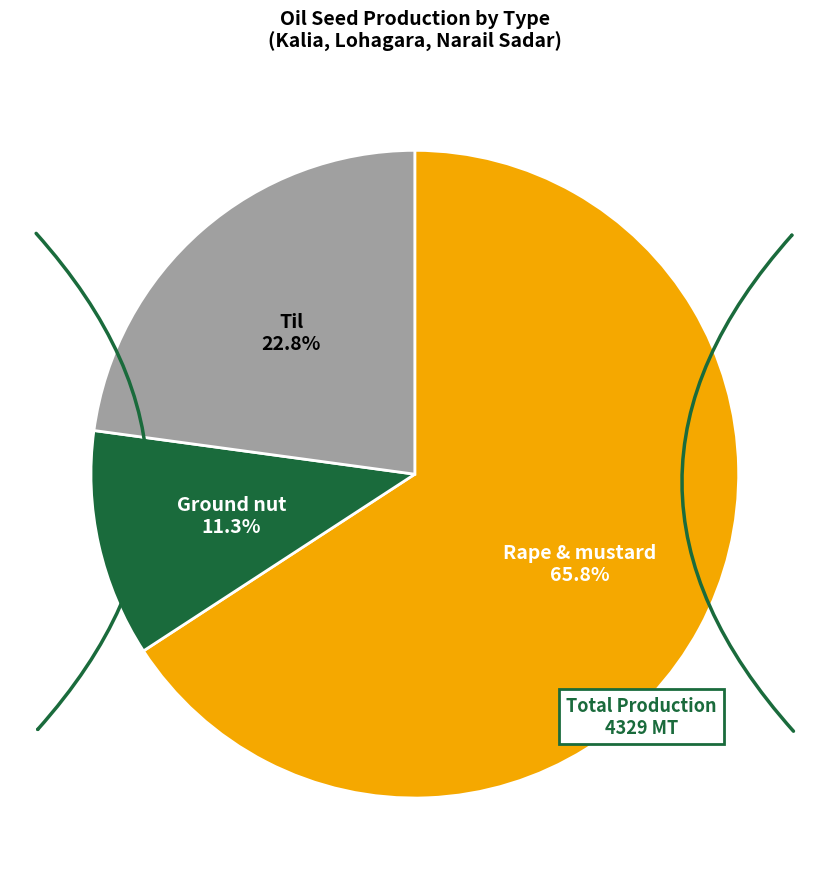

Is there a majority slice in this chart?

Yes